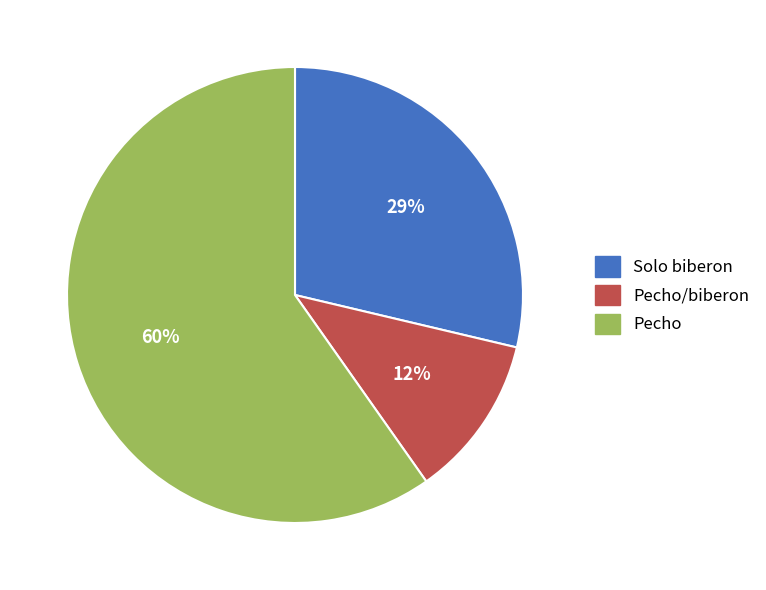

What is the ratio of the value at Solo biberon to the value at Pecho?

0.5